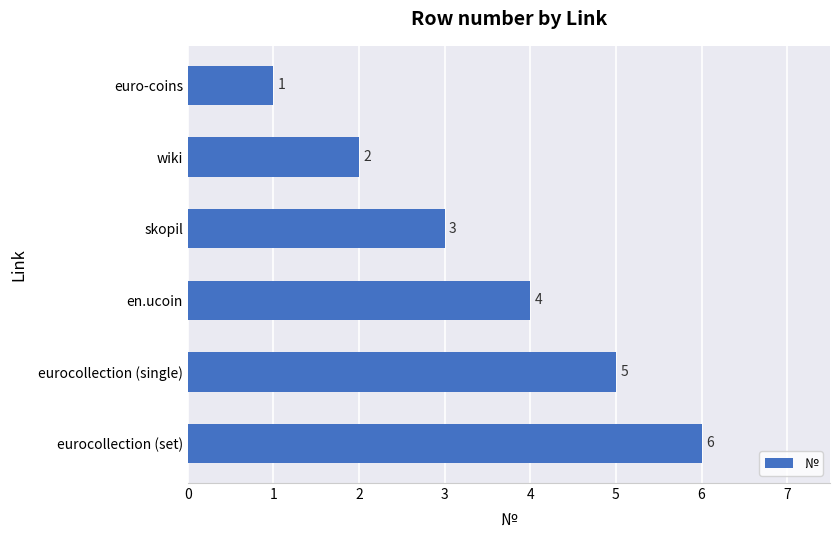

What is the sum of all values?

21